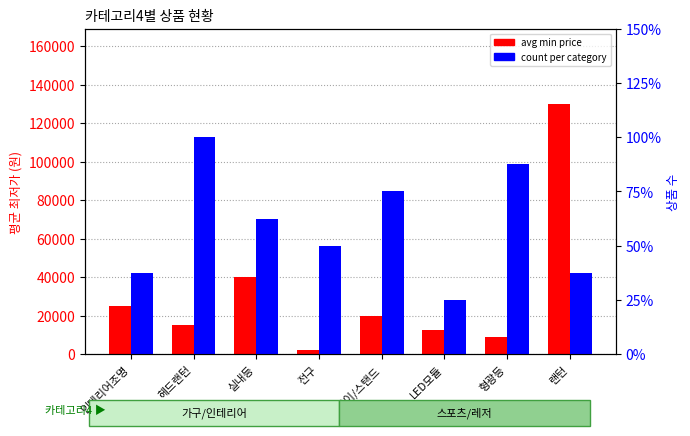

What is the minimum value shown in the chart?

2